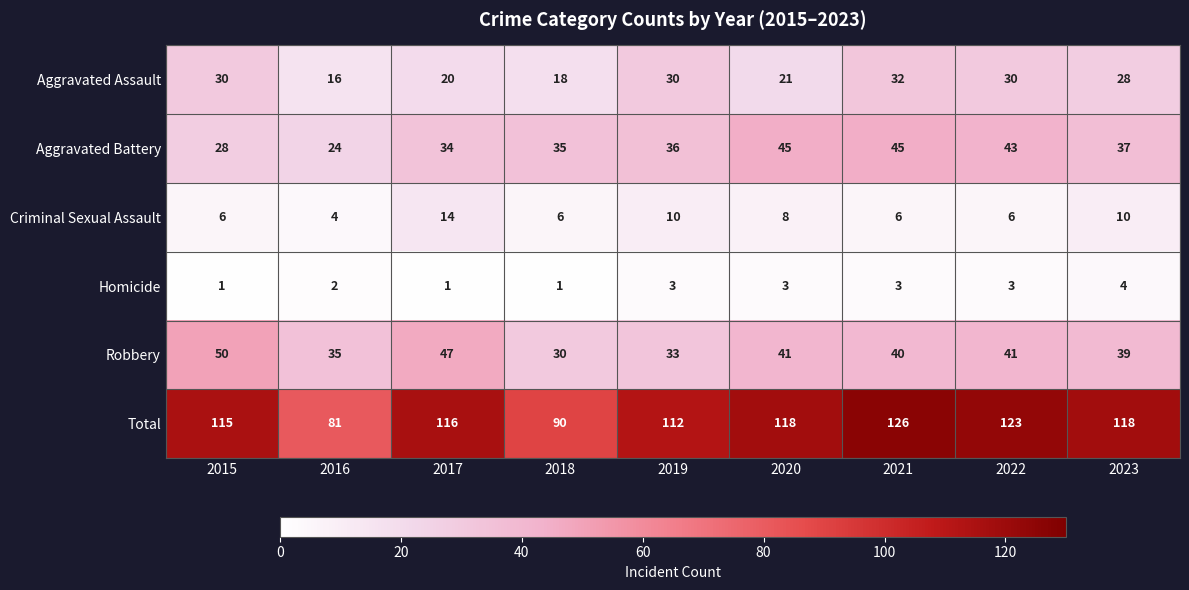

What is the difference between the Total values at 2020 and 2022?

5